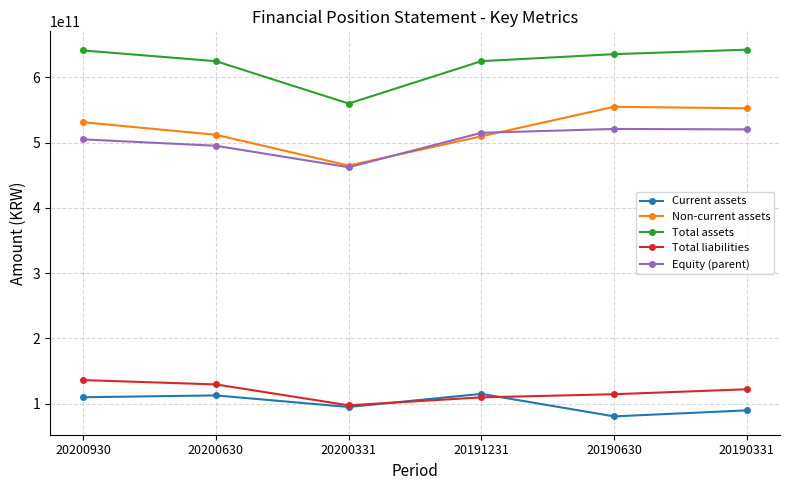

What is the highest value of the Non-current assets series?

554750961656